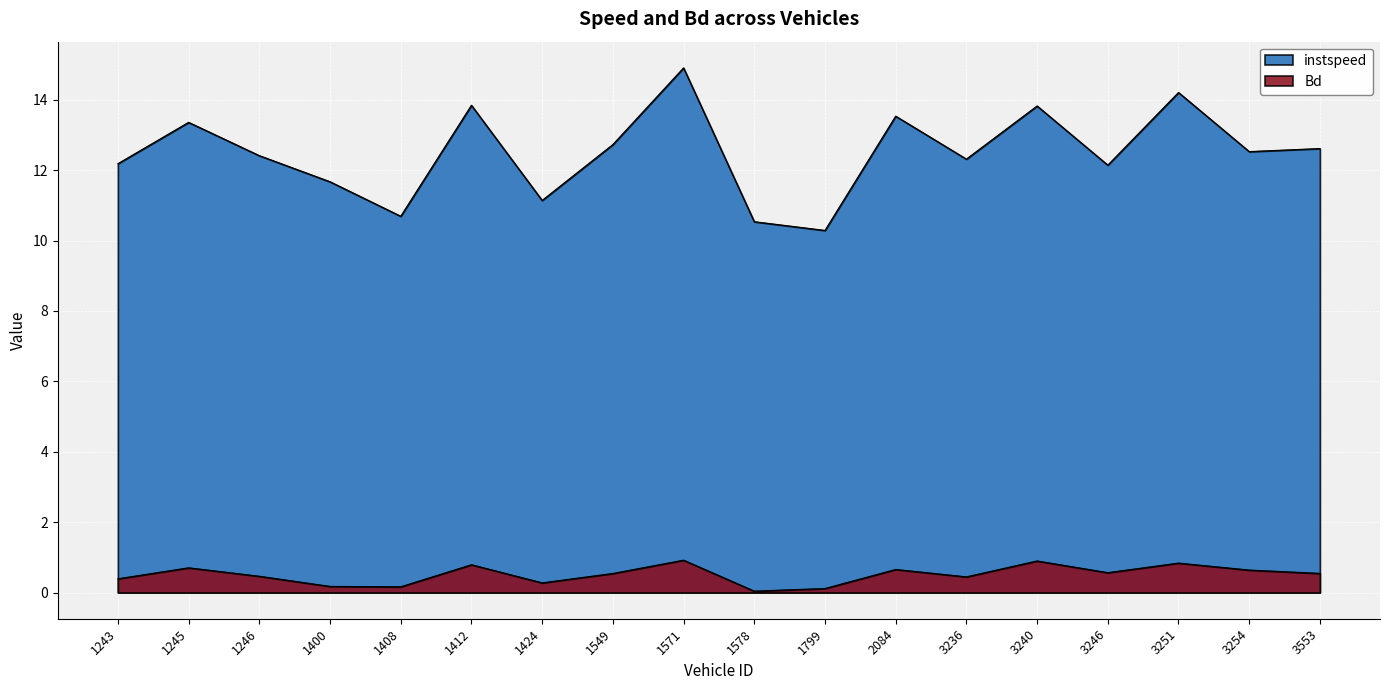

At which category does Bd reach its first local valley?

1408